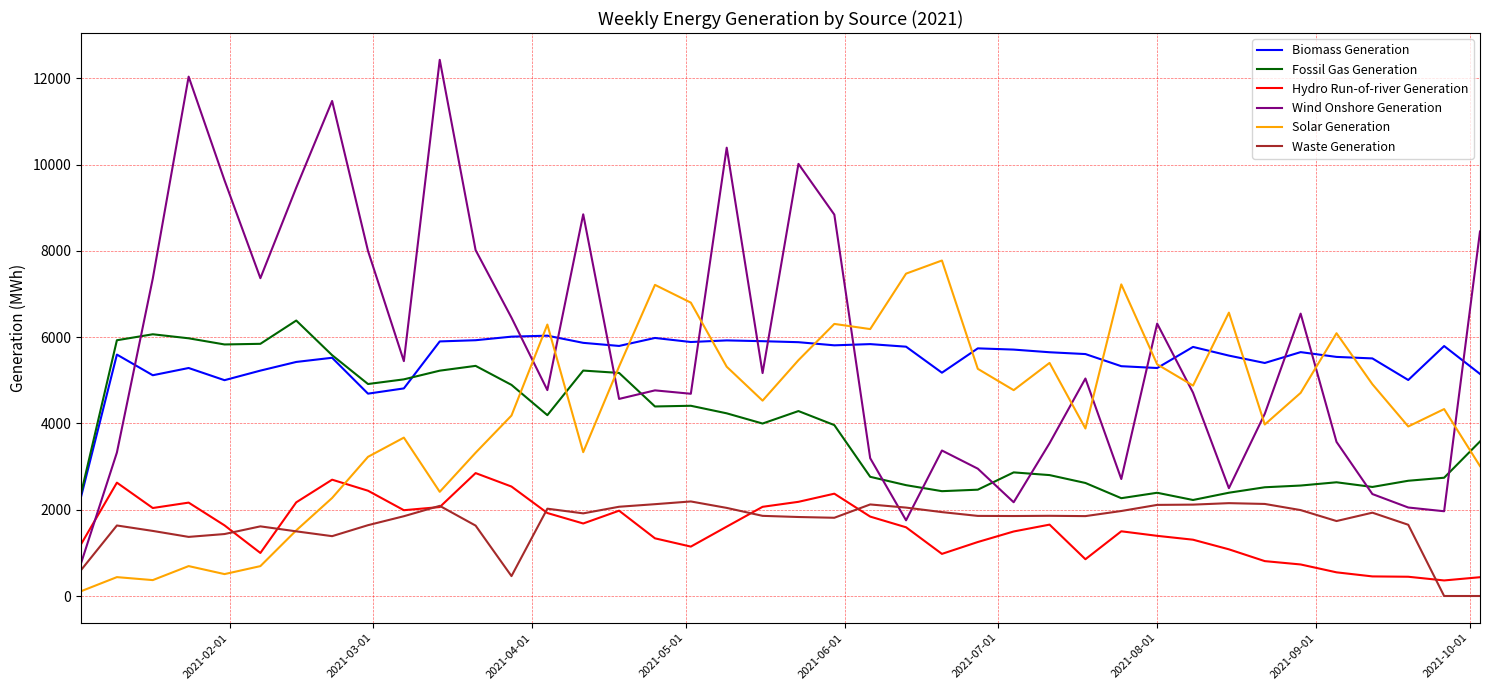

After their last crossing, which series has the higher values: Solar Generation or Hydro Run-of-river Generation?

Solar Generation